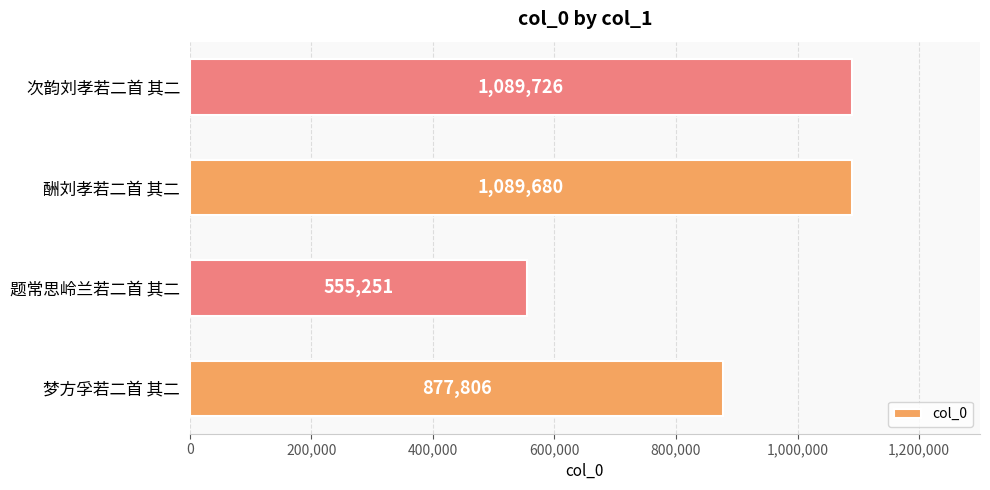

What value does the data have at 梦方孚若二首 其二, to the nearest 50?

877800